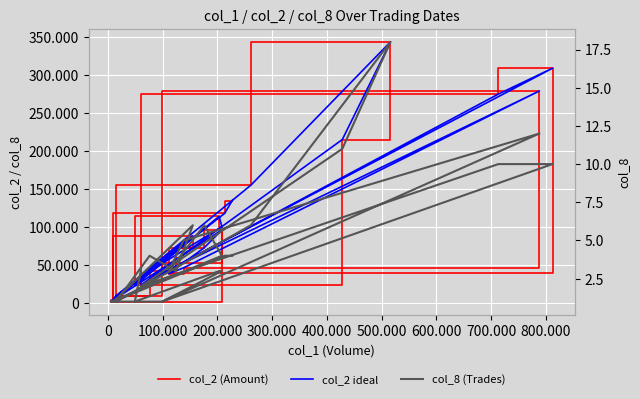

In col_2 ideal, how many points are lower than both neighbors (excluding endpoints)?

7